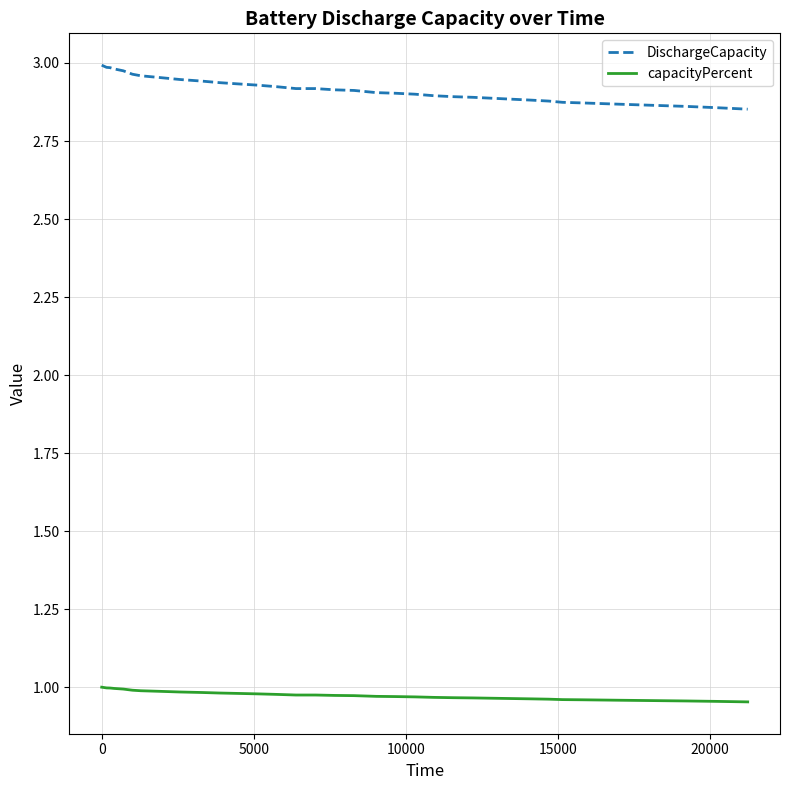

True or false: capacityPercent and DischargeCapacity intersect in this chart.

False